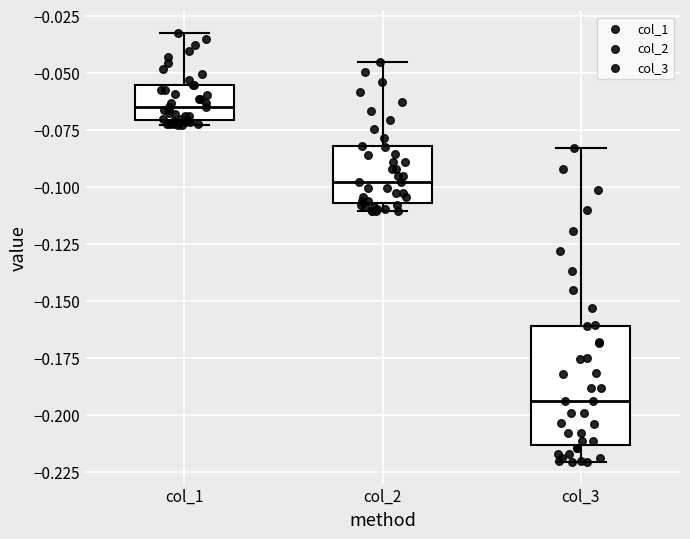

Reading left to right, transcribe this box plot: for each box, give where its median line is, the range the box spans, and where its two whiskers end, as read against the y-axis. The values are not printed on the chart, so give them approximately, as read against the axis.

col_1: median -0.065, box -0.070 to -0.055, whiskers -0.075 to -0.030
col_2: median -0.100, box -0.105 to -0.080, whiskers -0.110 to -0.045
col_3: median -0.195, box -0.215 to -0.160, whiskers -0.220 to -0.085